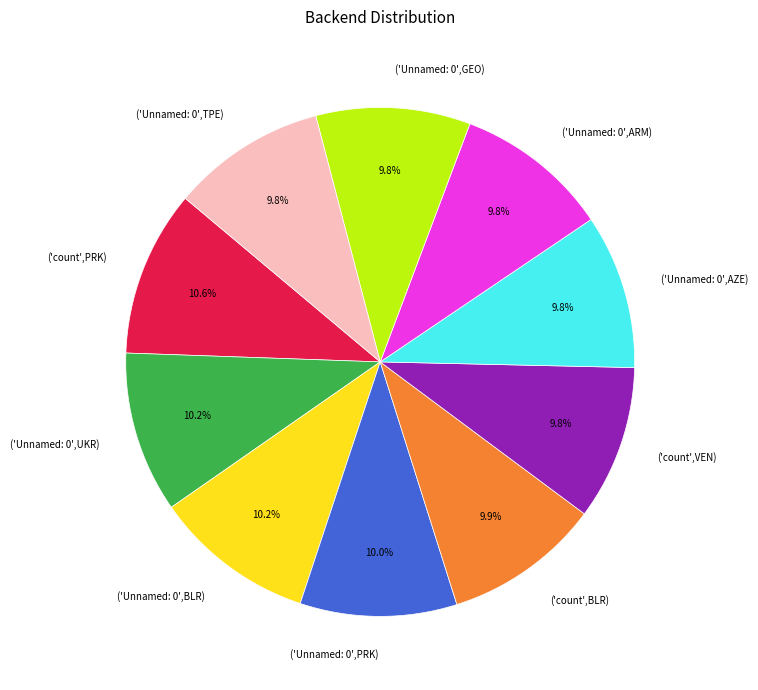

What percentage do ('Unnamed: 0',BLR) and ('Unnamed: 0',TPE) together represent?

20.0%